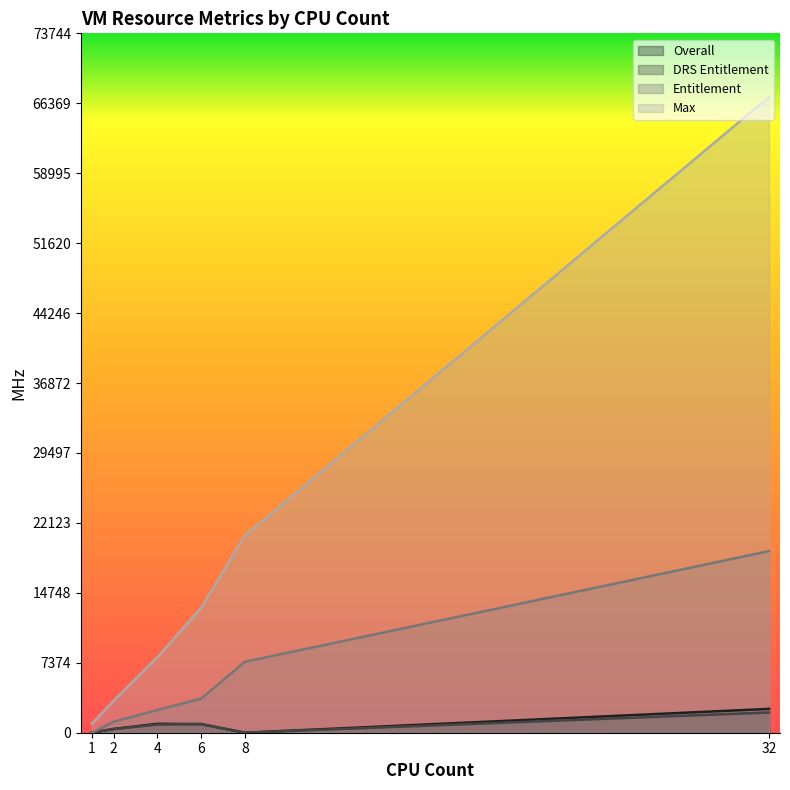

Where is the first local minimum for Overall?

1